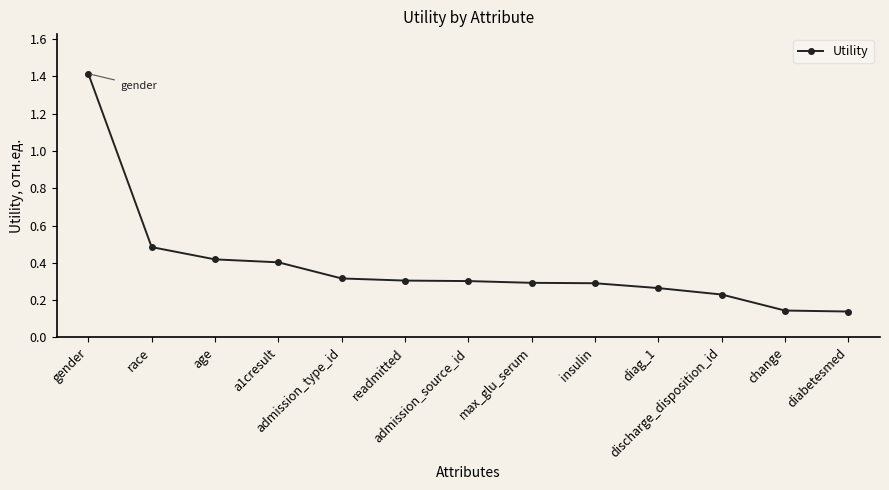

What is the difference between the maximum and second lowest values?

1.3